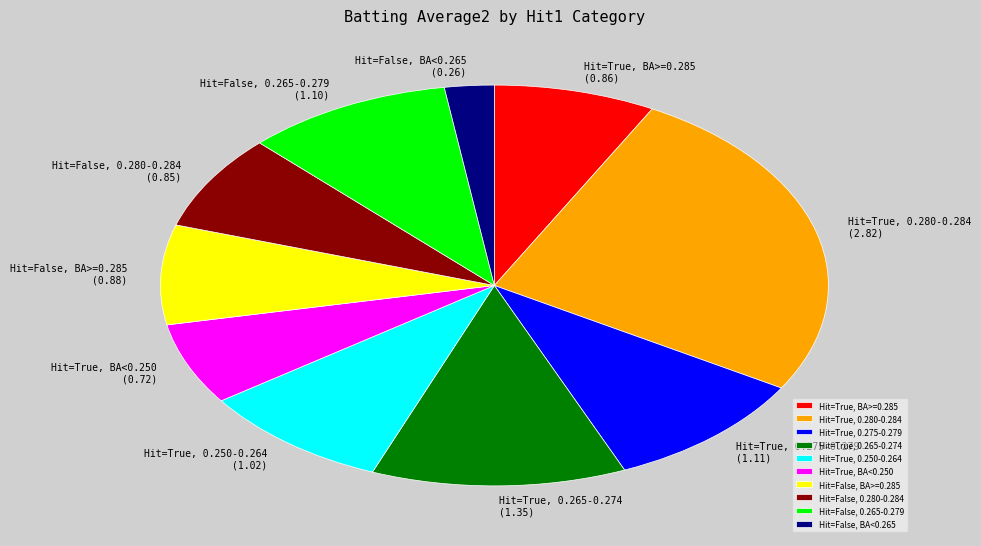

Do Hit=False, 0.265-0.279 and Hit=True, BA<0.250 together represent more than half of the pie?

No